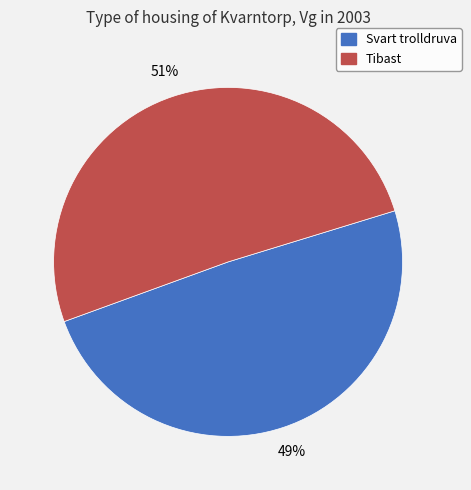

How many segments does this pie chart have?

2